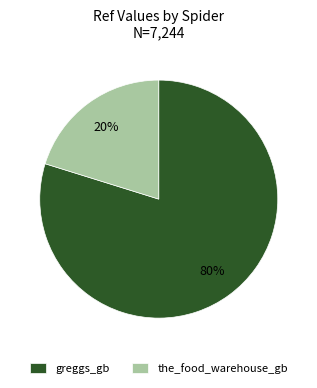

To the nearest percent, what is the combined percentage of the_food_warehouse_gb and greggs_gb?

100%